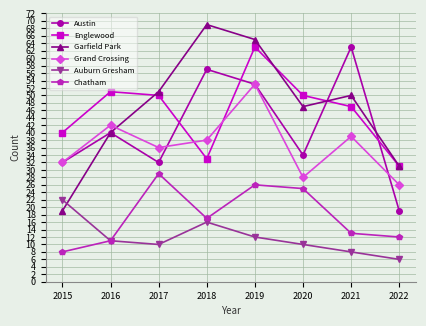

What is the sum of the Englewood values at 2017 and 2019?

113